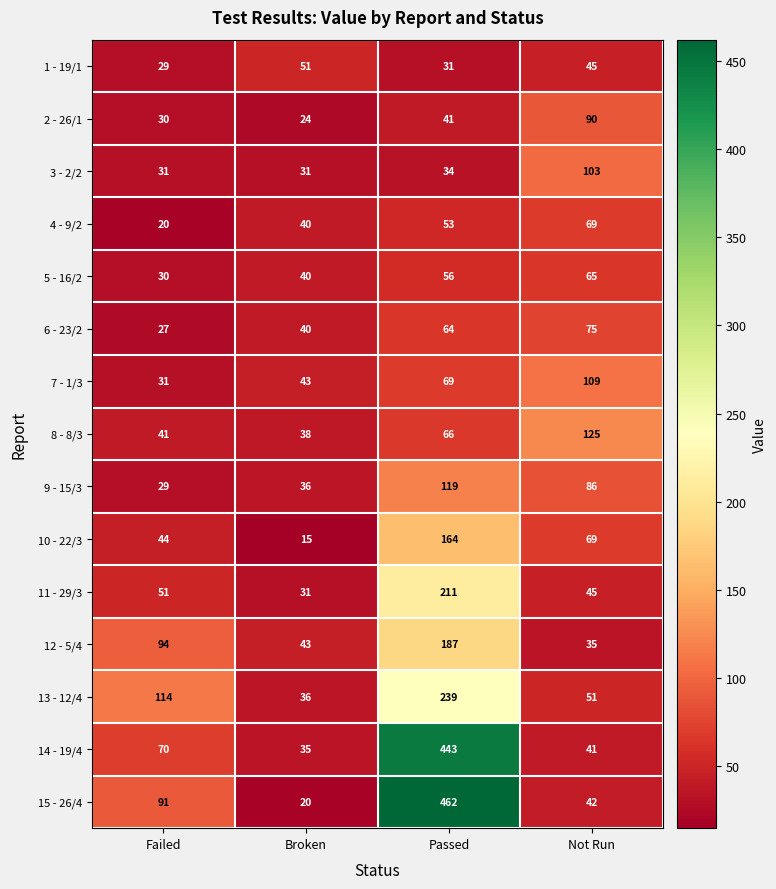

What is the average value of the 9 - 15/3 series?

68